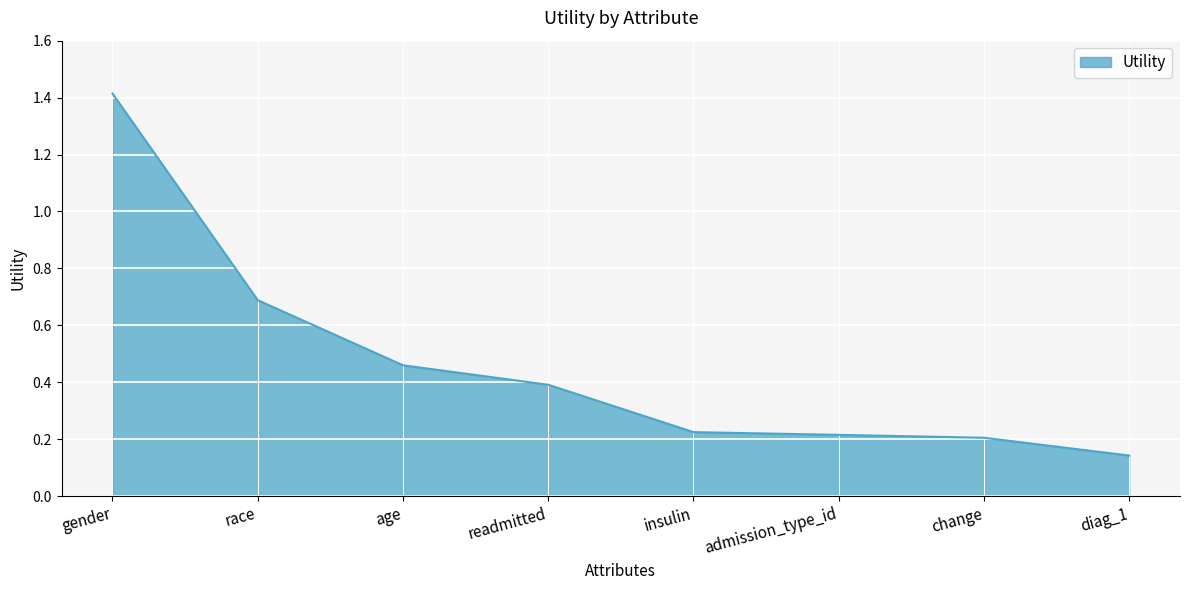

The chart shows a value of 0.3 at insulin. True or false?

False